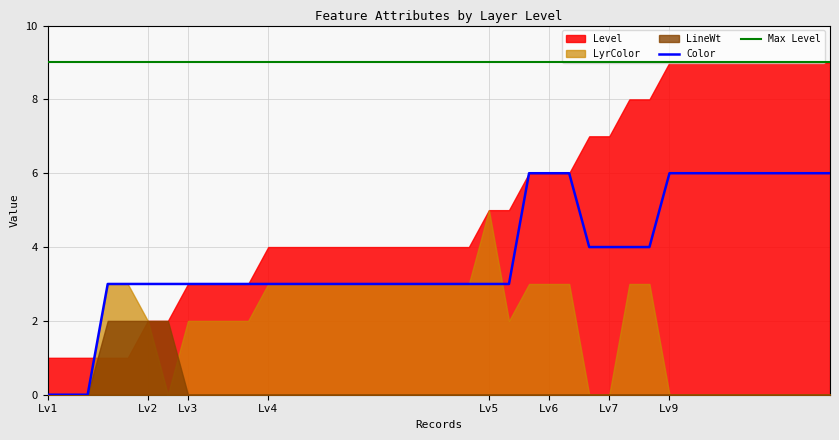

What is the minimum value for Max Level?

9